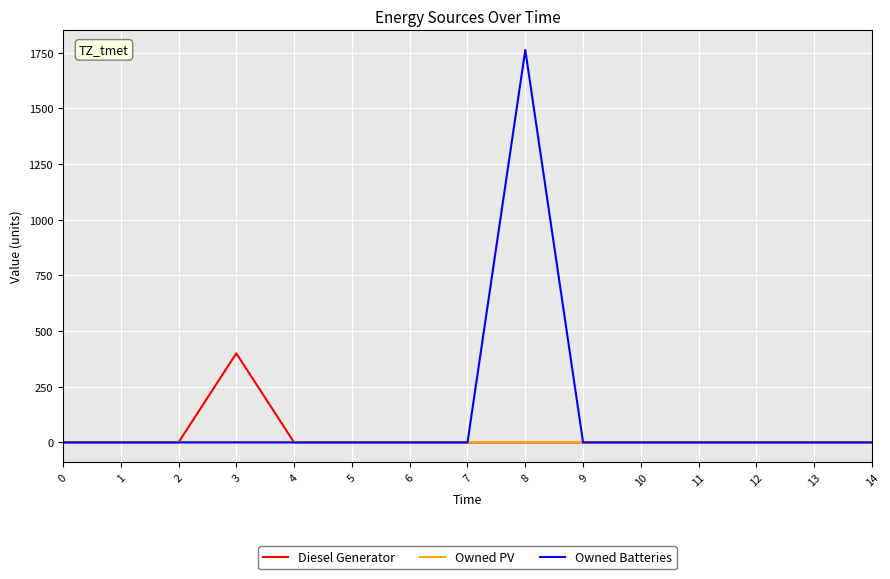

List the series in order of their overall mean, lowest first.

Owned PV, Diesel Generator, Owned Batteries